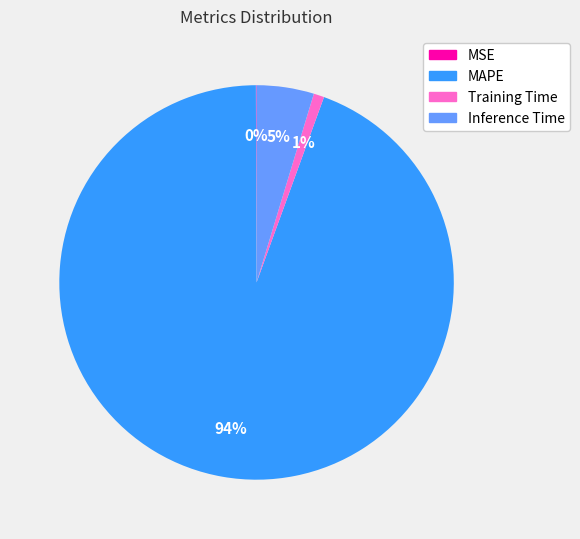

What is the largest slice in the pie chart?

MAPE